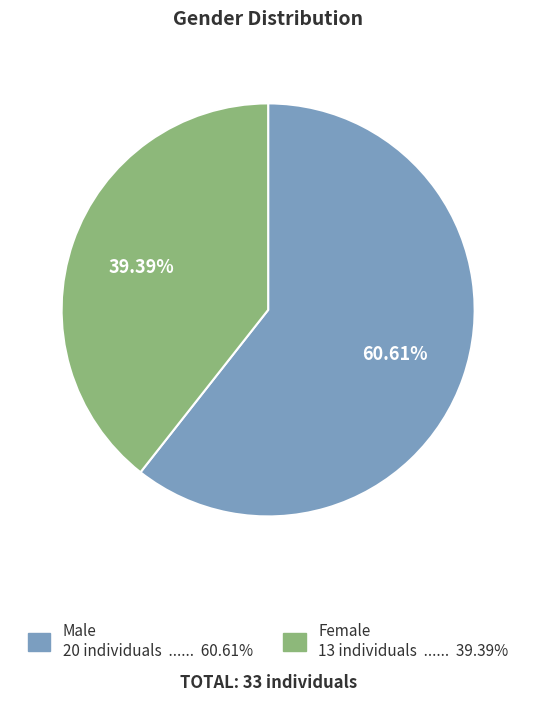

The Male slice represents 61% of the pie. True or false?

True